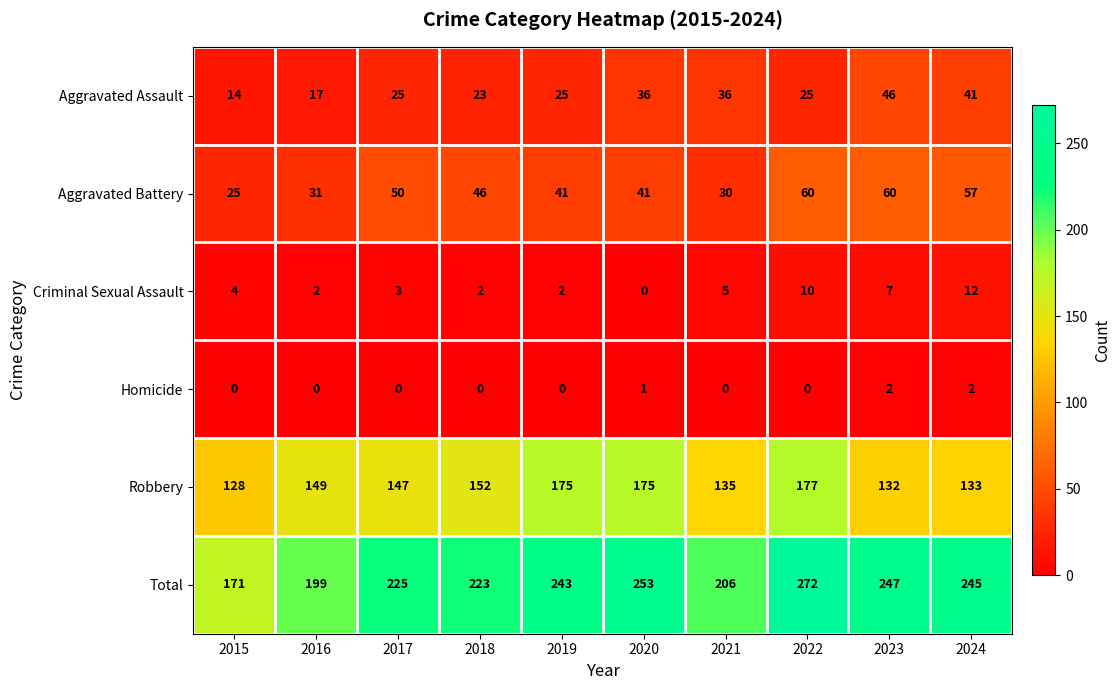

List the series in order of their peak value, lowest first.

Homicide, Criminal Sexual Assault, Aggravated Assault, Aggravated Battery, Robbery, Total